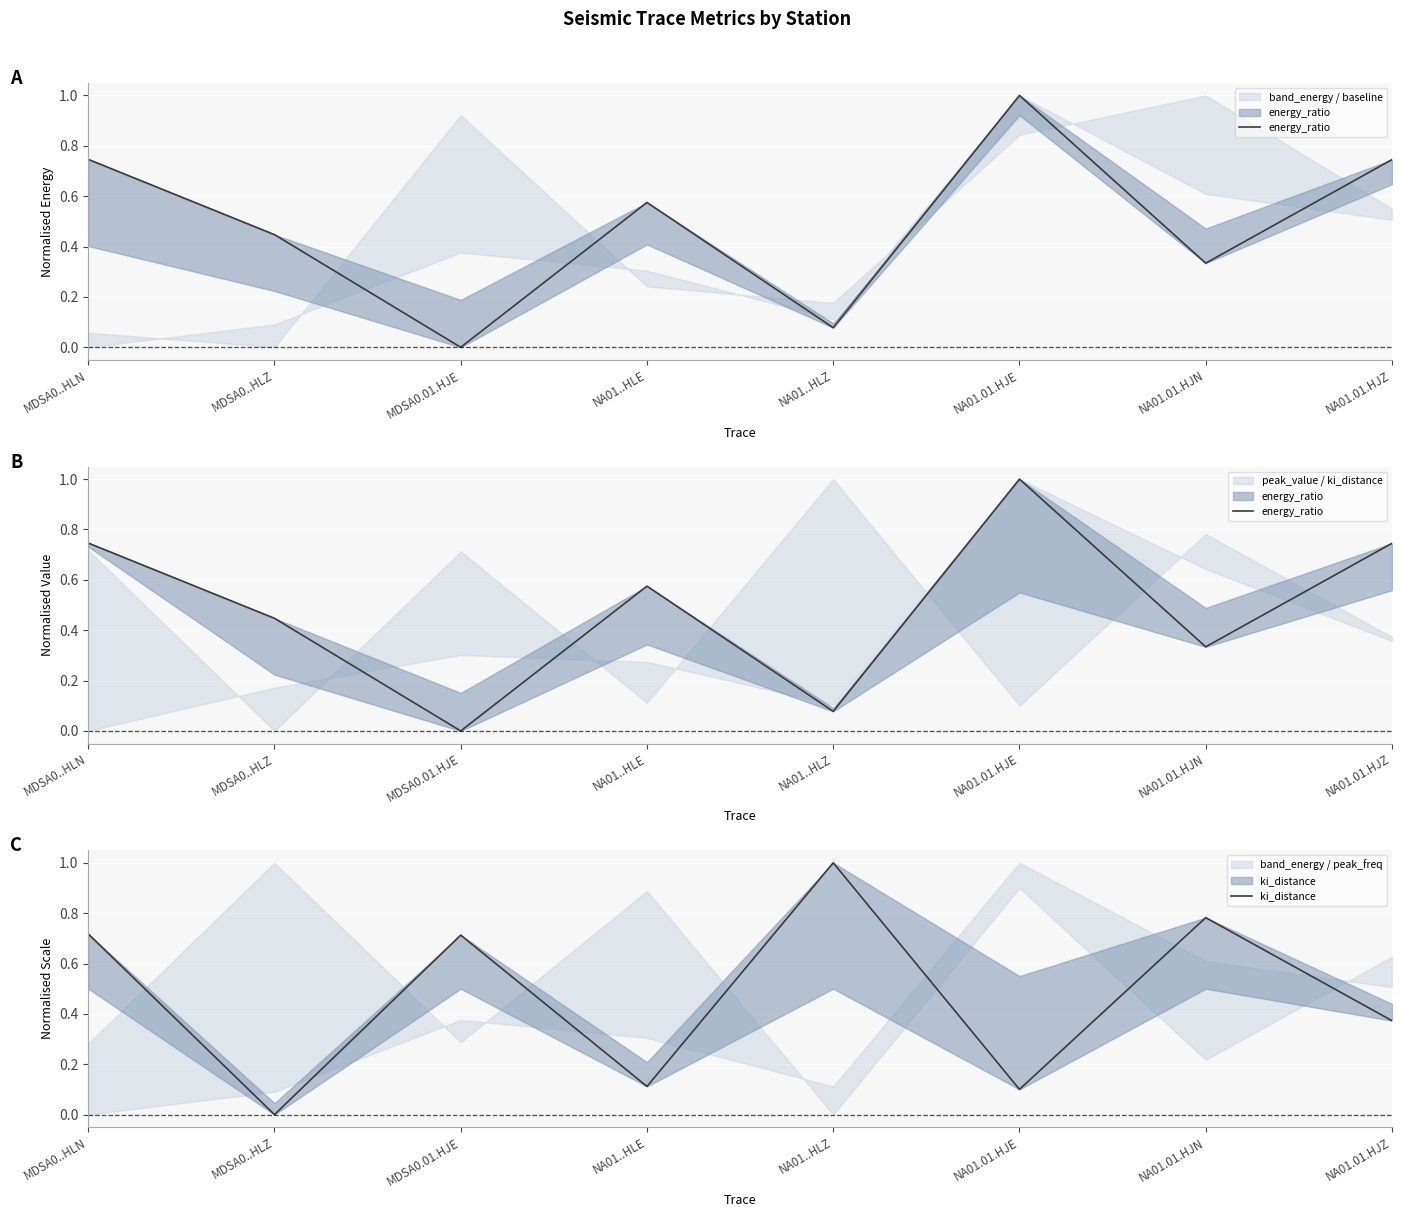

Reading left to right, transcribe all the data shown in this chart.

energy_ratio: 0.7	0.4	0.0	0.6	0.1	1.0	0.3	0.7
ki_distance: 0.7	0.0	0.7	0.1	1.0	0.1	0.8	0.4